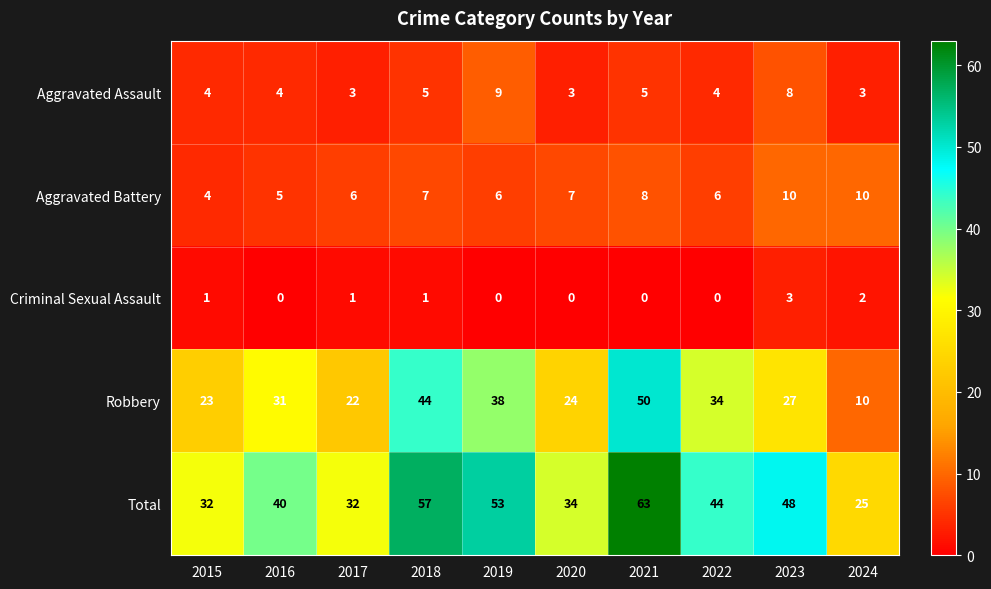

Which series has the largest total across all categories?

Total